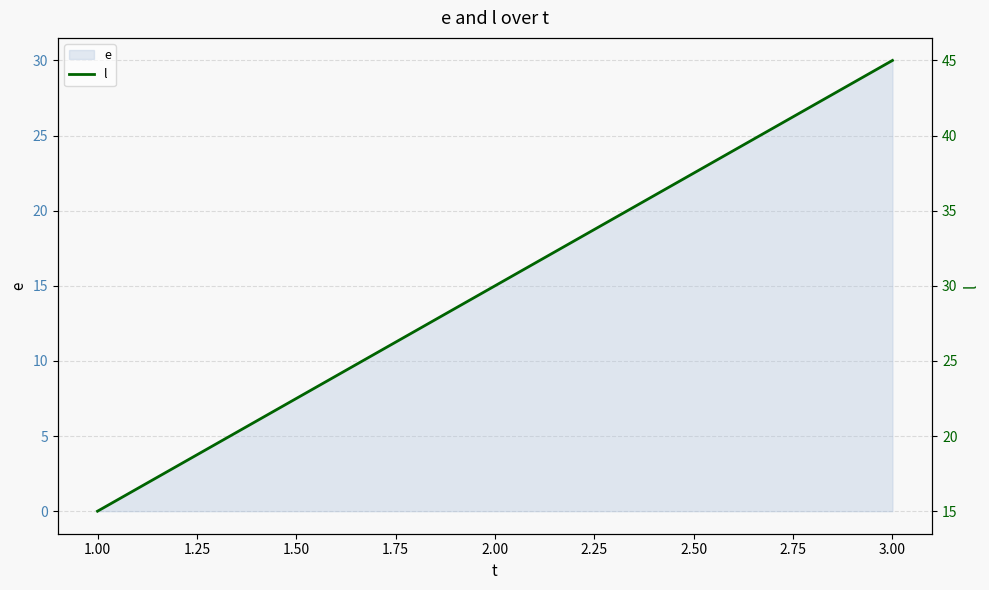

What is the difference between the maximum and minimum values?

30